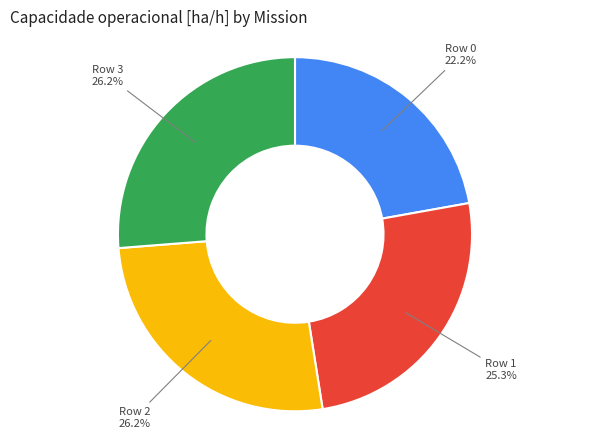

How much of the chart is everything except Row 0?

77.8%